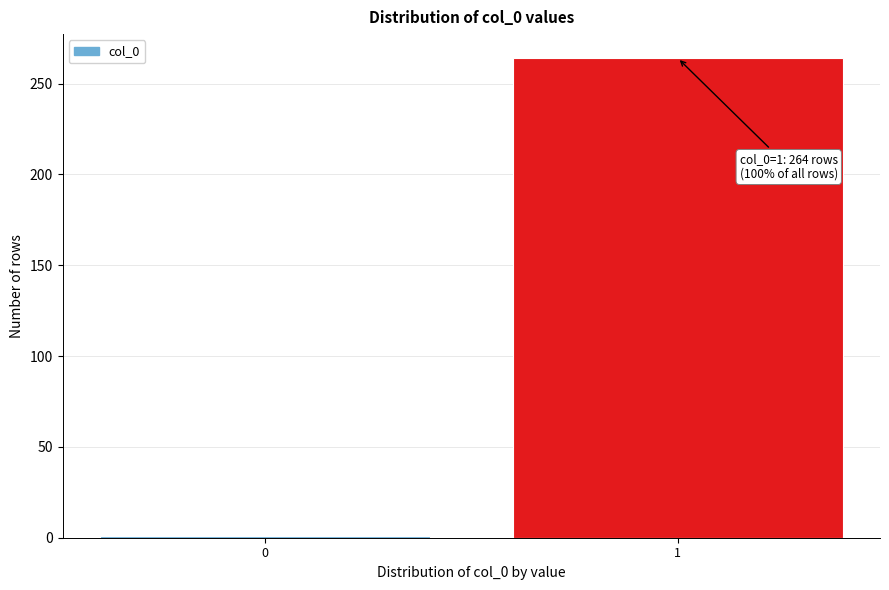

Reading right to left, transcribe all the data shown in this chart.

1=264	0=1